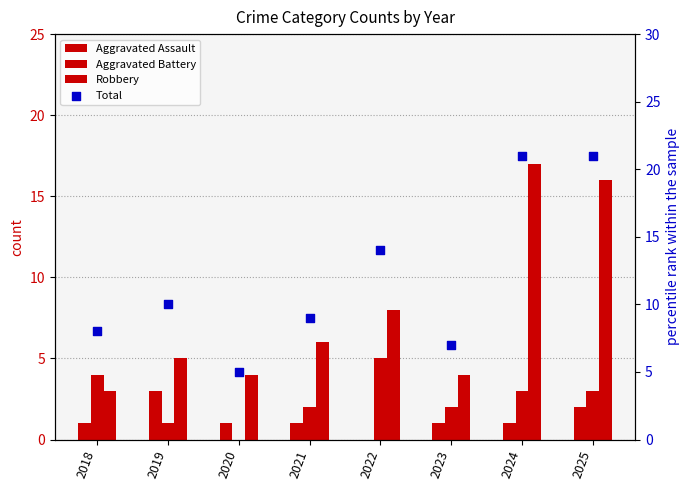

What are all the series names shown in the legend?

Aggravated Assault, Aggravated Battery, Robbery, Total